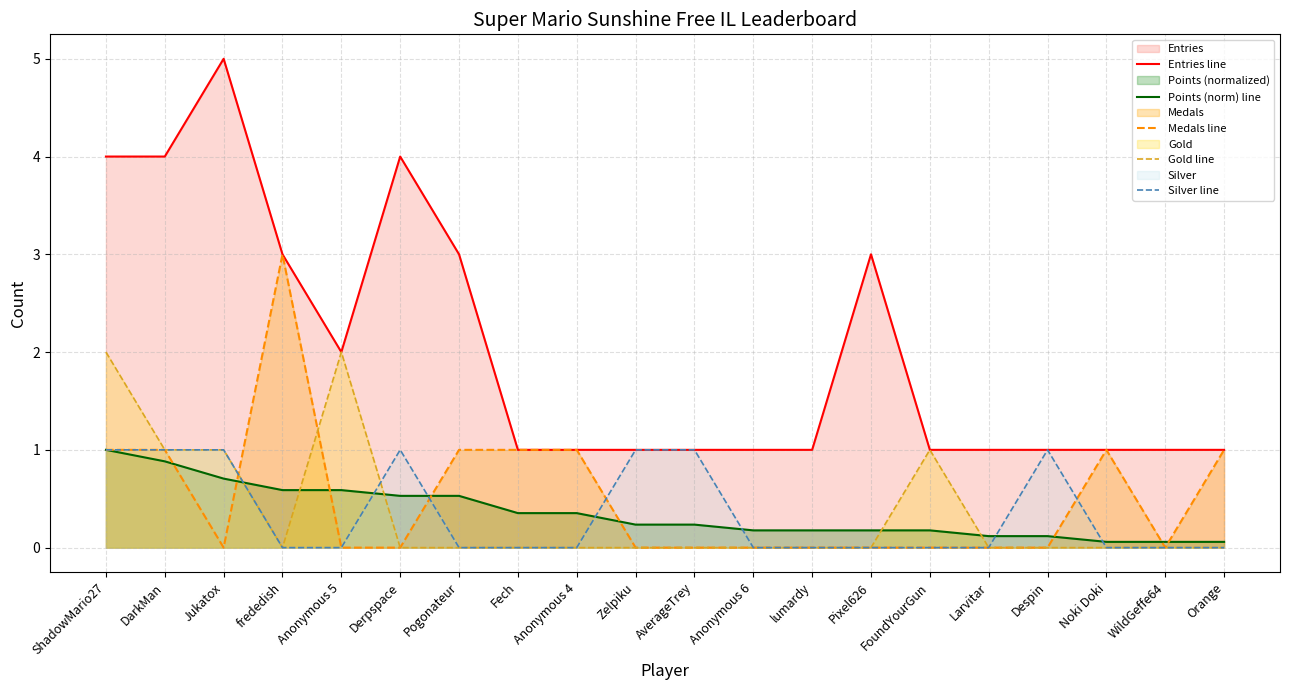

At which category does the chart reach its peak across all series?

Jukatox